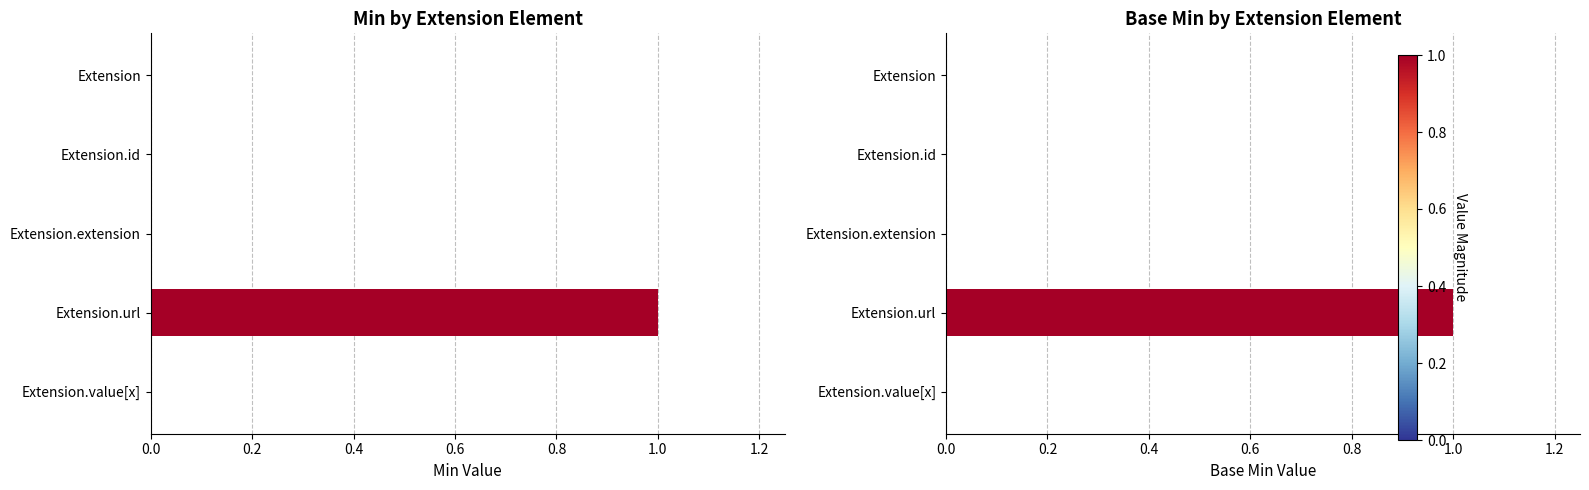

What is the difference between the maximum and second lowest values in the Min series?

1